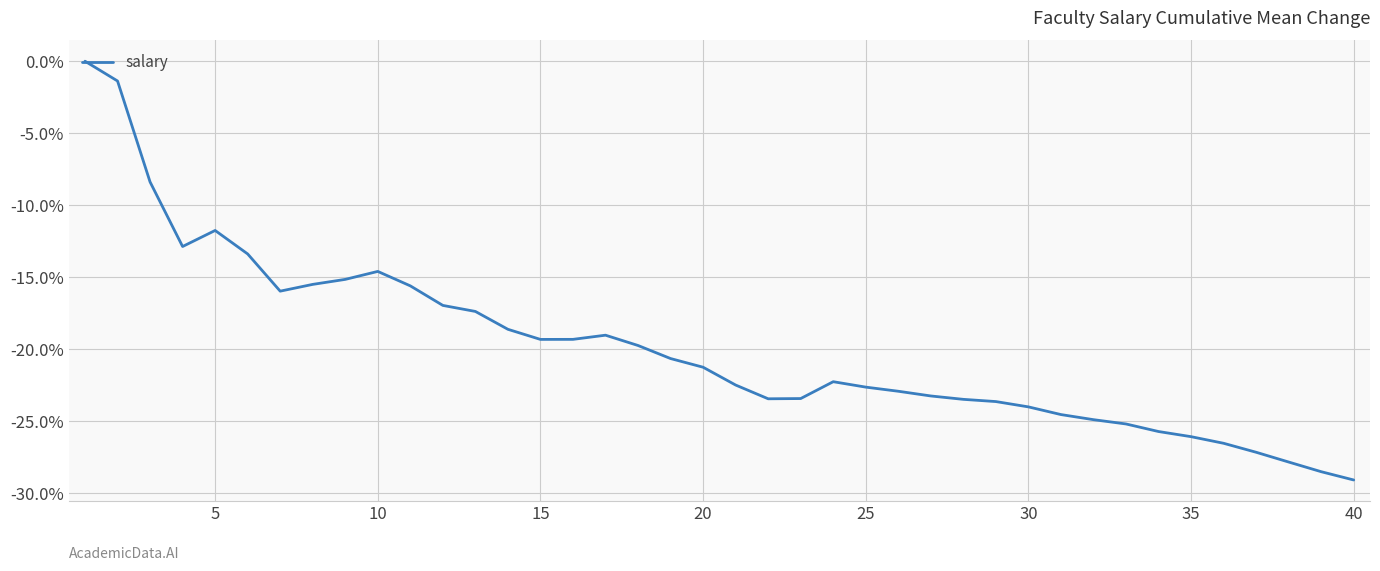

What is the difference between the maximum and minimum values?

29.1